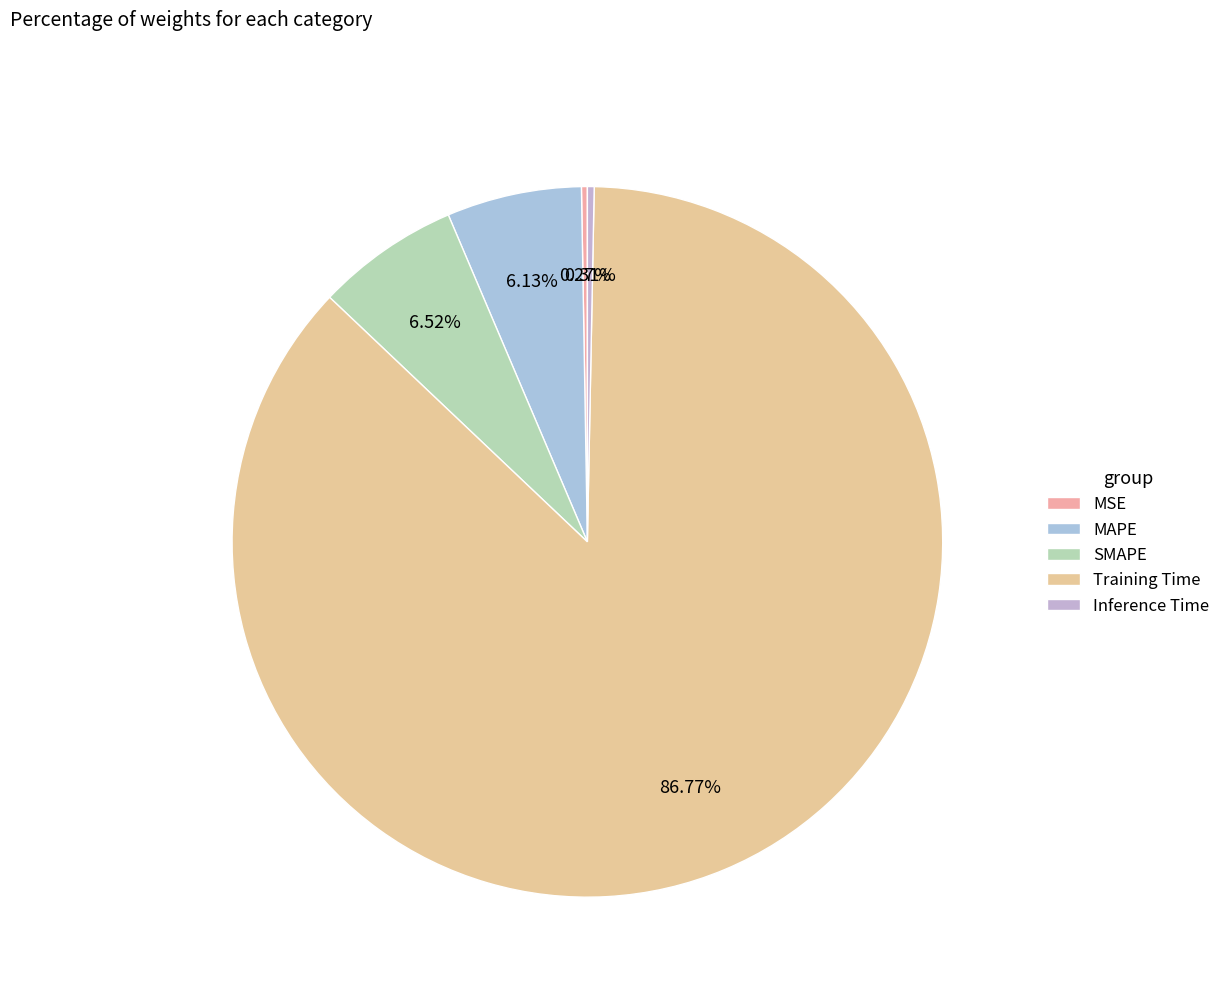

Which slice is the smallest?

MSE